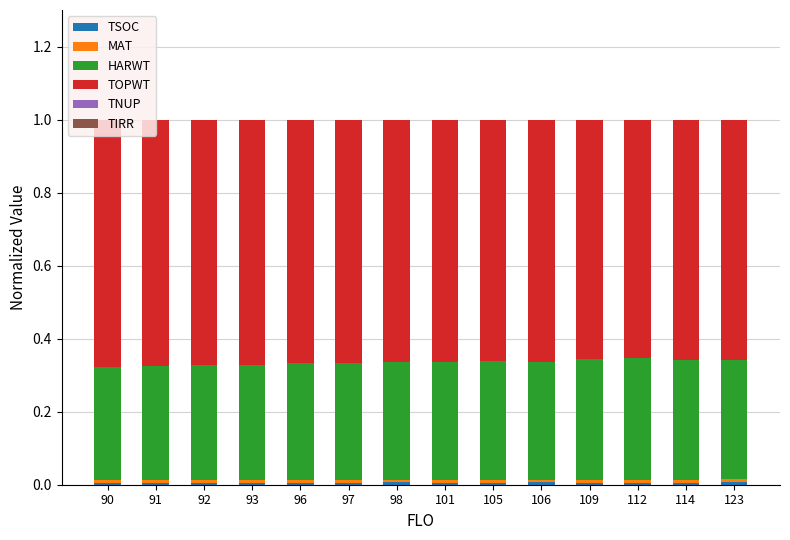

Which has a higher value, 93 or 112?

93